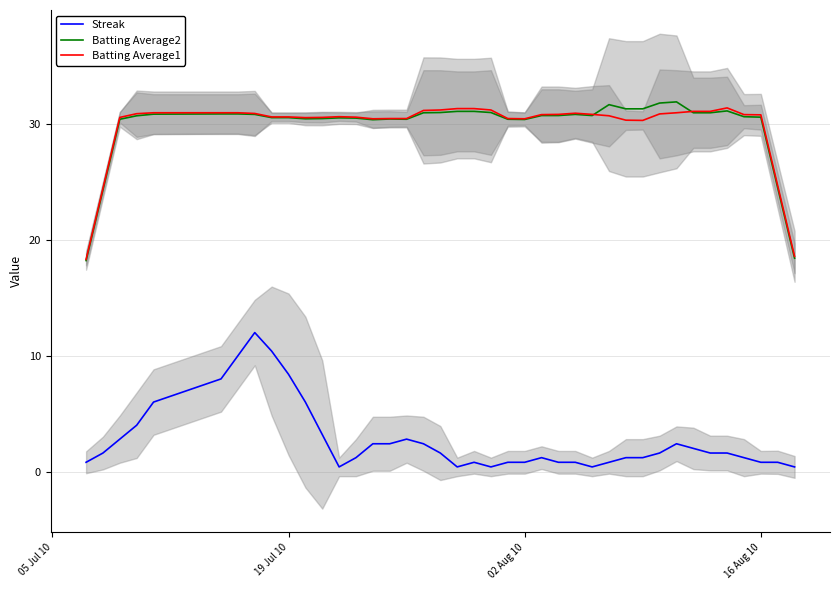

What is the lowest value of the Batting Average1 series?

18.3